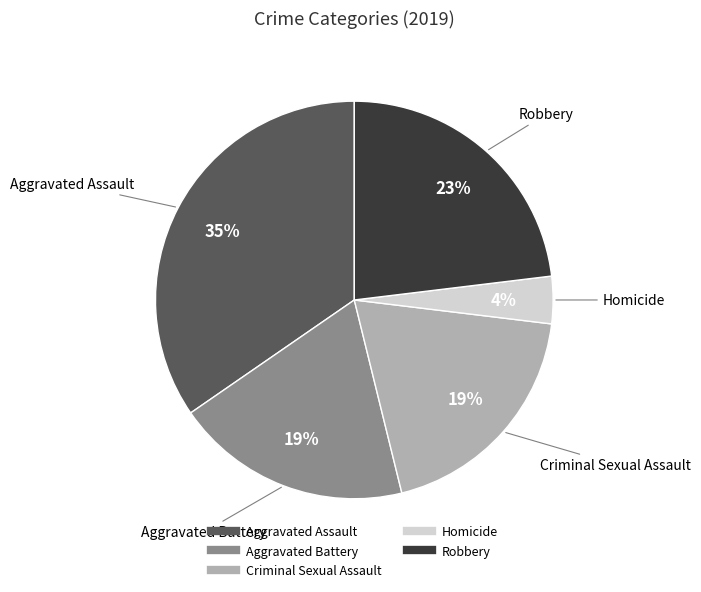

Which has a higher value, Aggravated Assault or Robbery?

Aggravated Assault